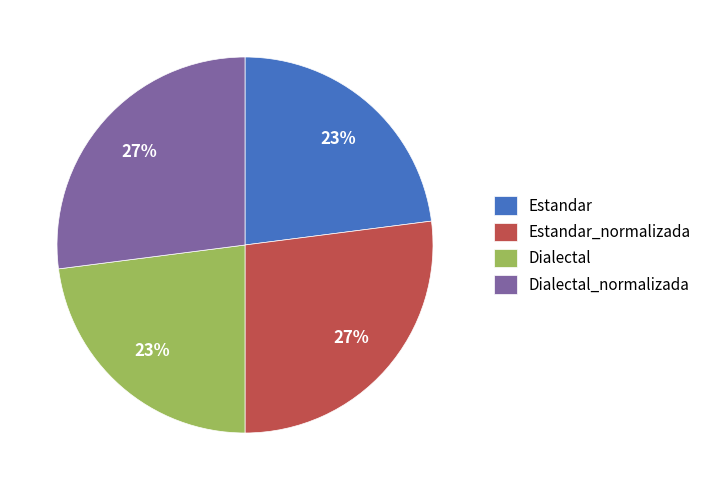

To the nearest percent, what is the combined percentage of Estandar and Dialectal_normalizada?

50%